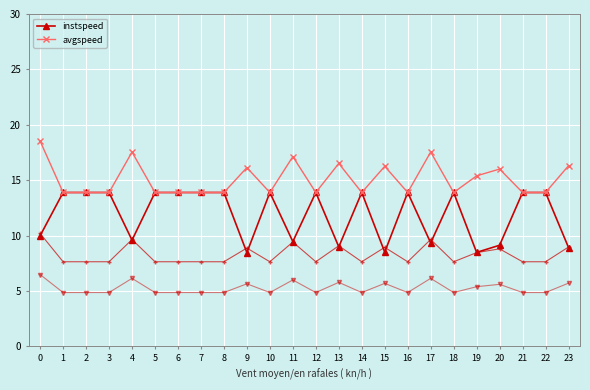

How many categories are shown in the chart?

24